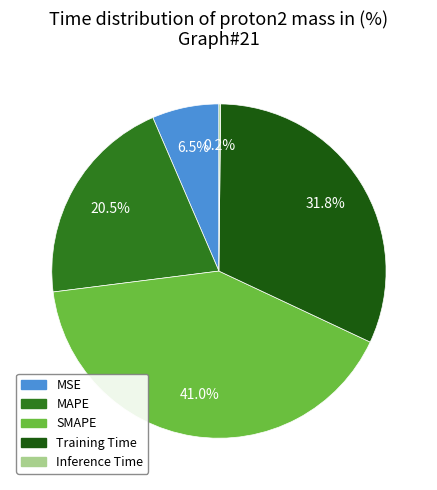

Is there a majority slice in this chart?

No